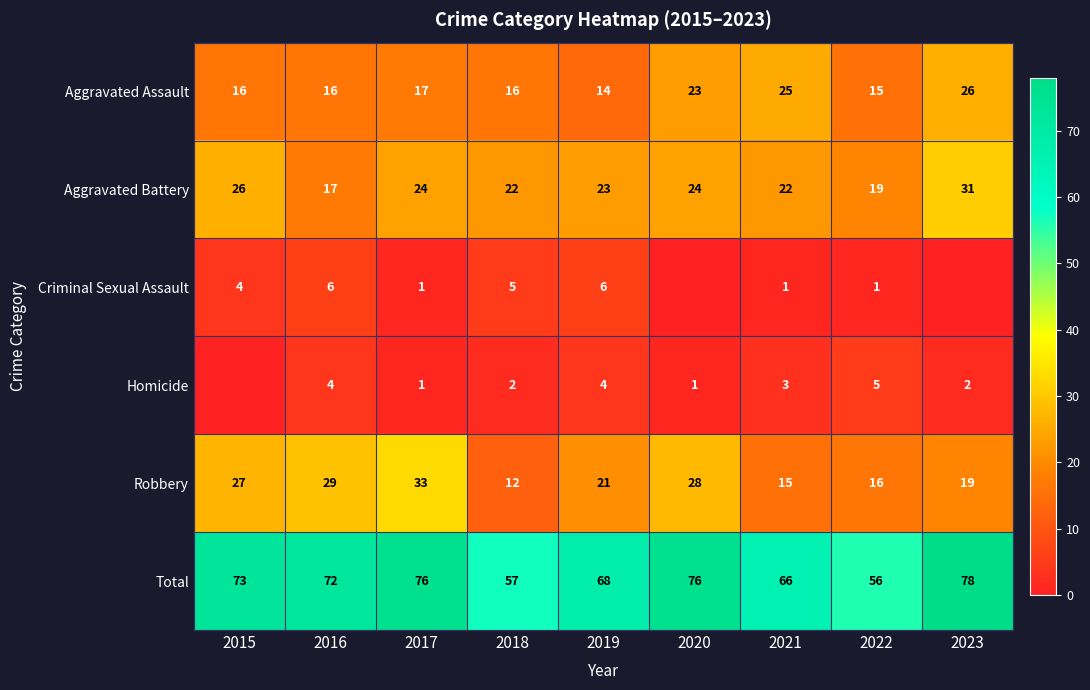

What is the lowest value of the Aggravated Battery series?

17